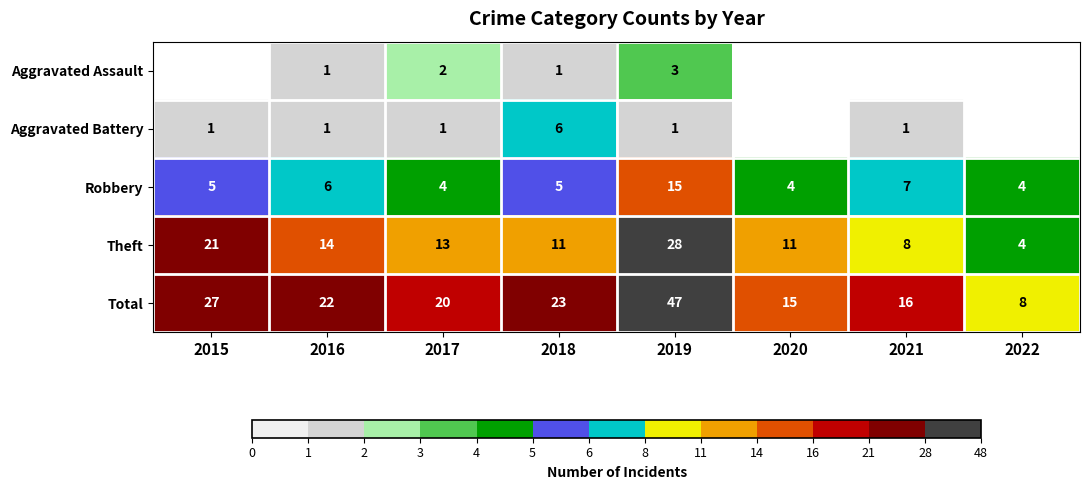

What is the difference between the Theft values at 2022 and 2016?

10